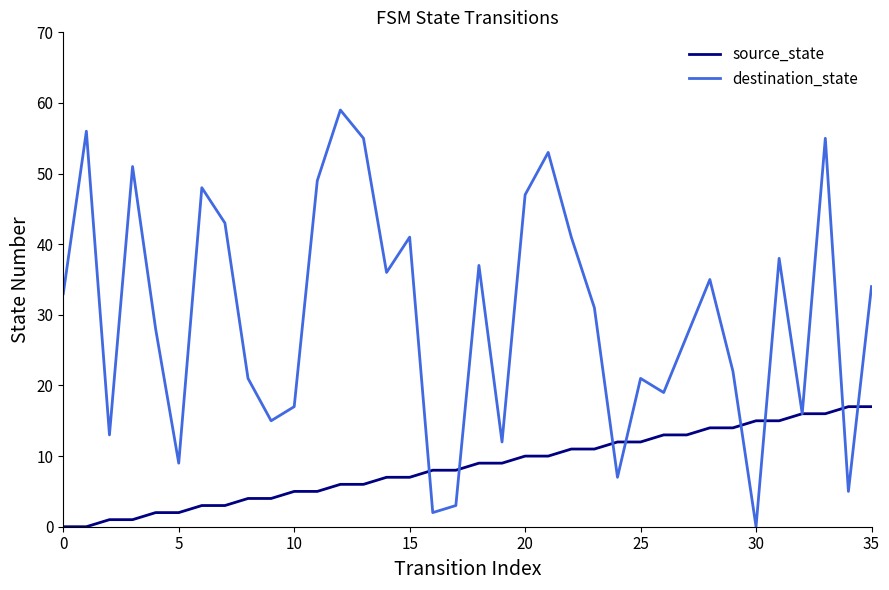

Which series has the widest spread of values?

destination_state